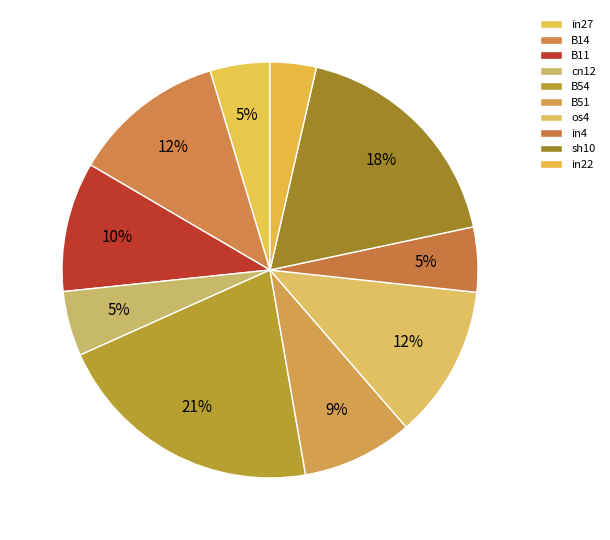

What is the largest slice in the pie chart?

B54